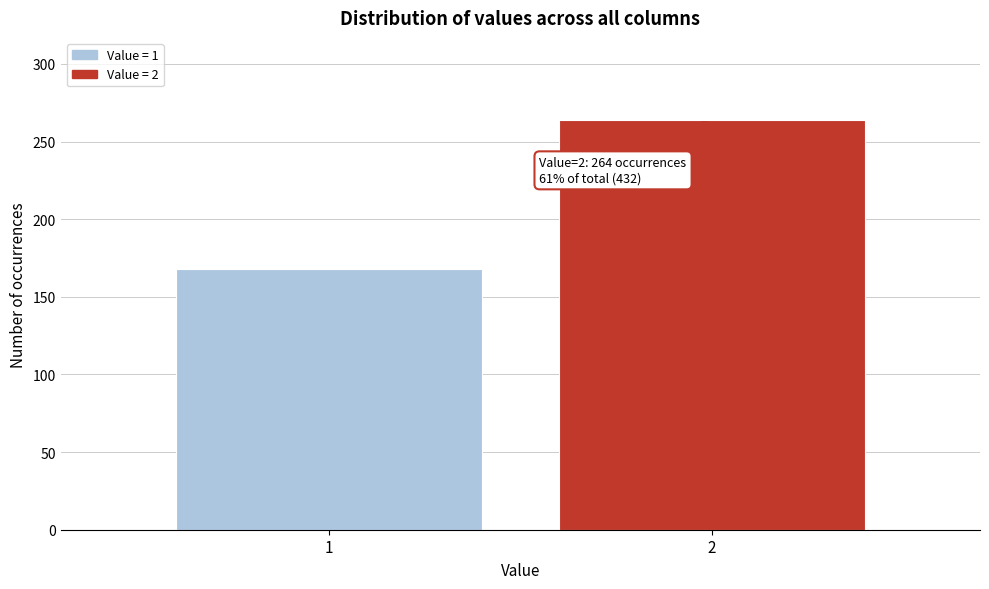

Reading left to right, list all the values displayed in this chart.

1=168	2=264